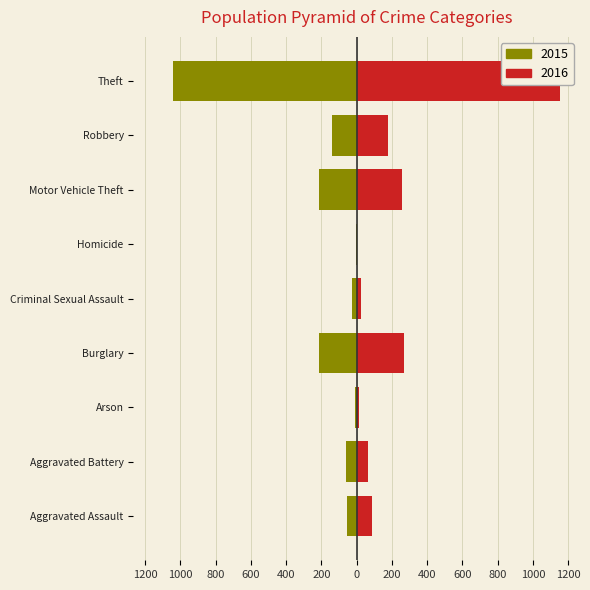

The 2015 series shows -5 at Arson. True or false?

False